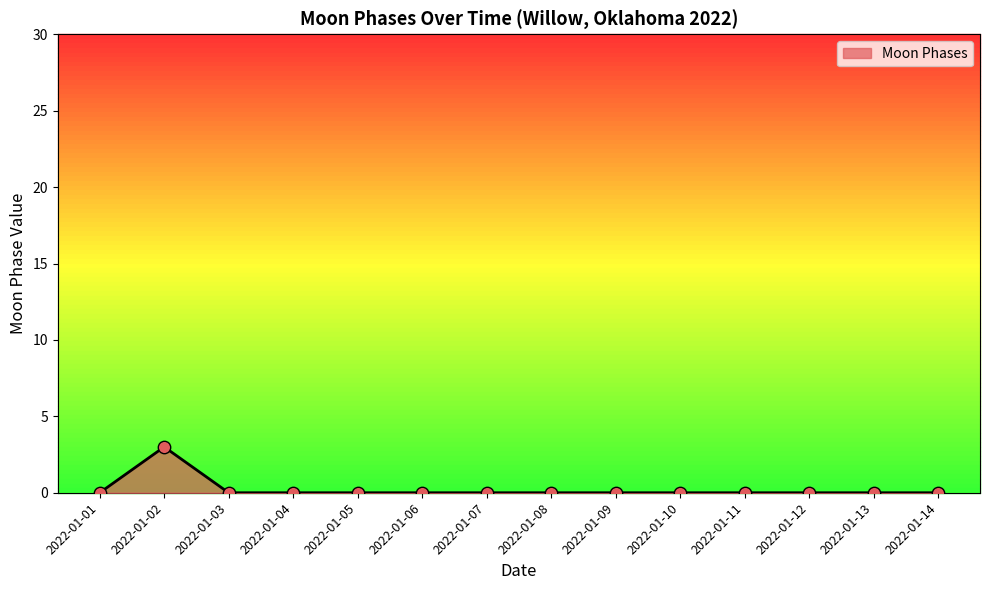

What is the change in value from 2022-01-02 to 2022-01-06?

-3